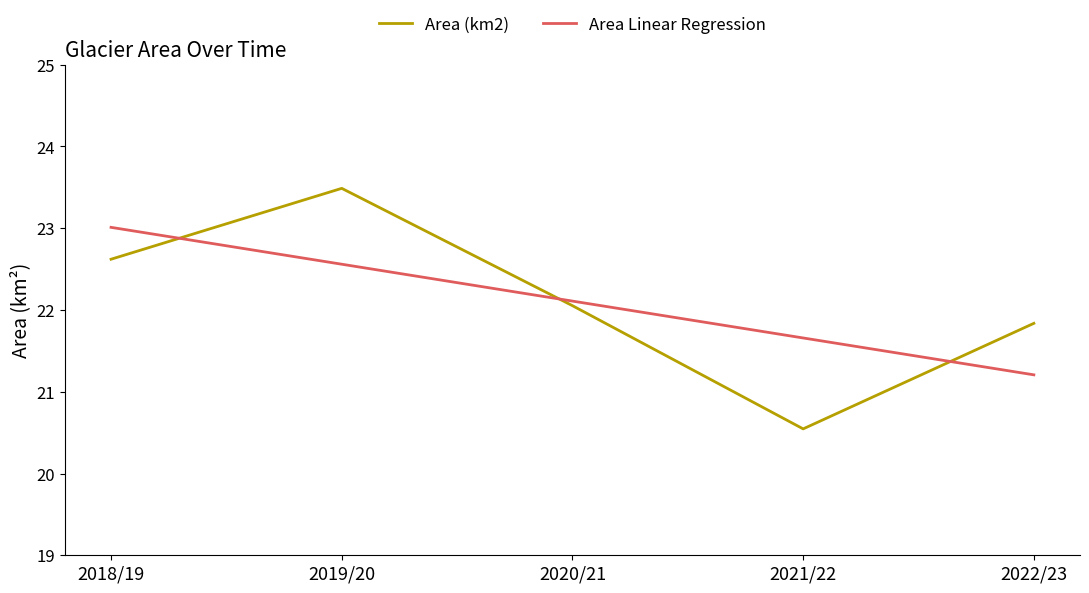

What are all the series names shown in the legend?

Area (km2), Area Linear Regression